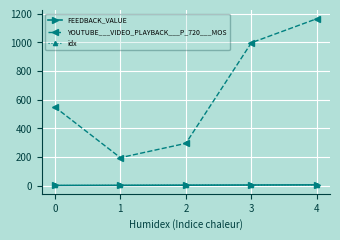

Reading left to right, extract all data points from this chart.

FEEDBACK_VALUE: 0=1	1=2	2=3	3=4	4=5
YOUTUBE___VIDEO_PLAYBACK___P_720___MOS: 0=549	1=195	2=295	3=998	4=1166
idx: 0=1	1=2	2=3	3=4	4=5